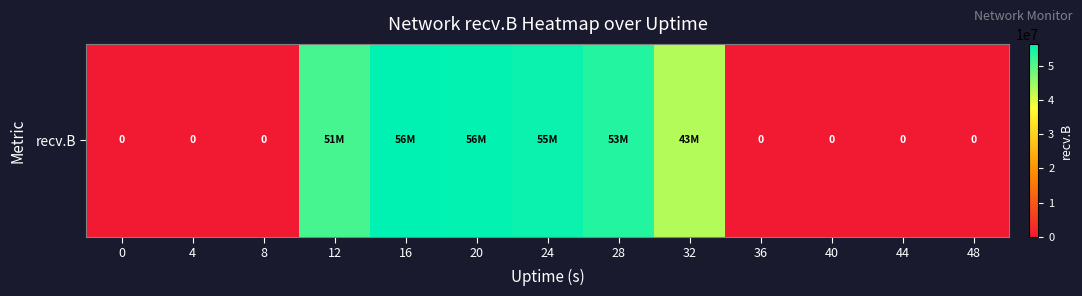

At which category does the chart reach its peak across all series?

16